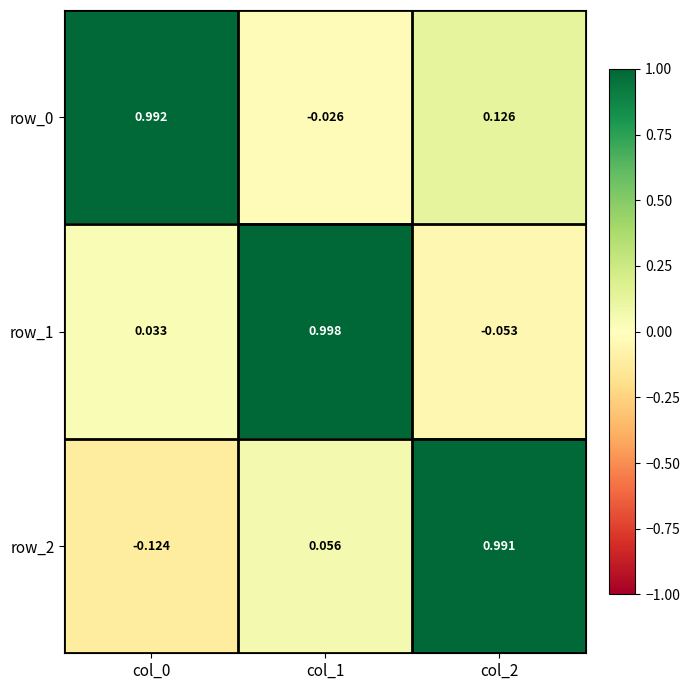

Is the value of row_0 at col_0 greater than the value of row_2 at col_2?

Yes